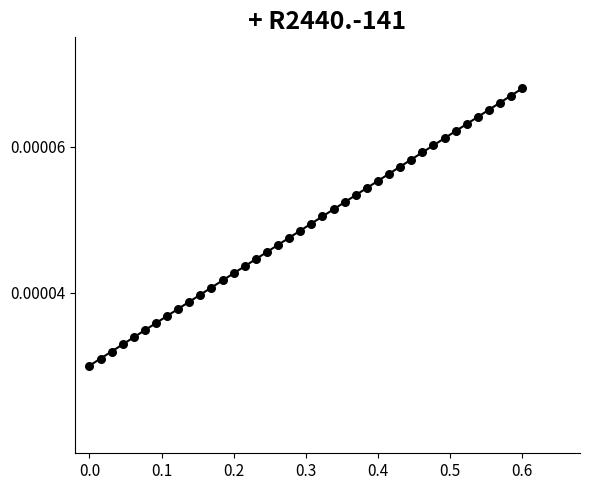

What is the range of X values (max minus min)?

0.6